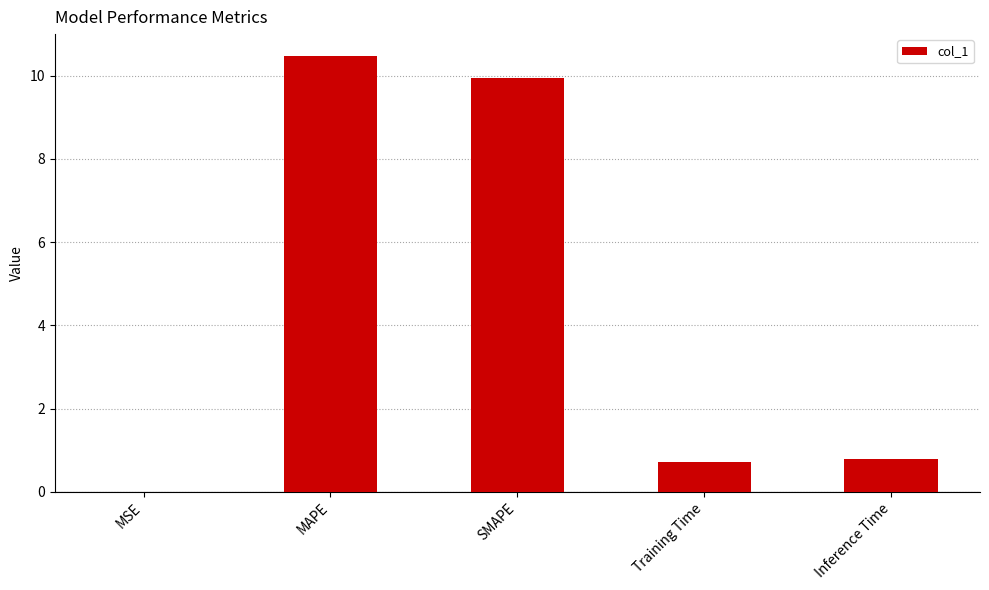

What is the sum of the values at Training Time and Inference Time?

1.5